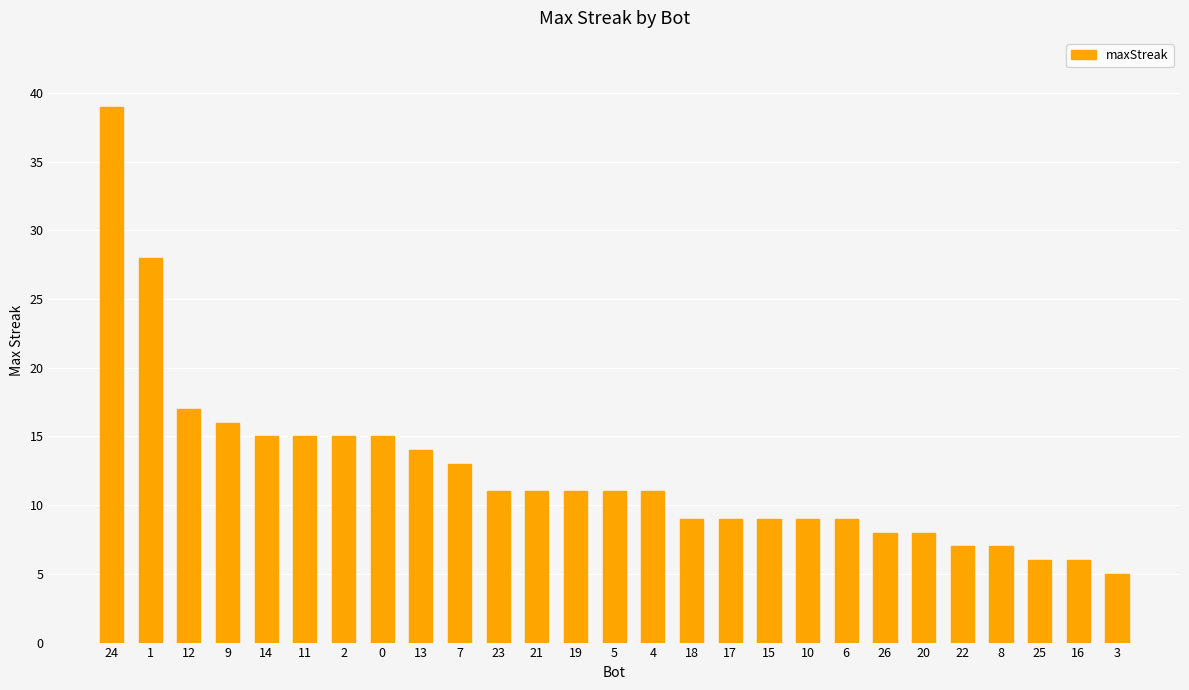

What is the difference between the maximum and minimum values?

34